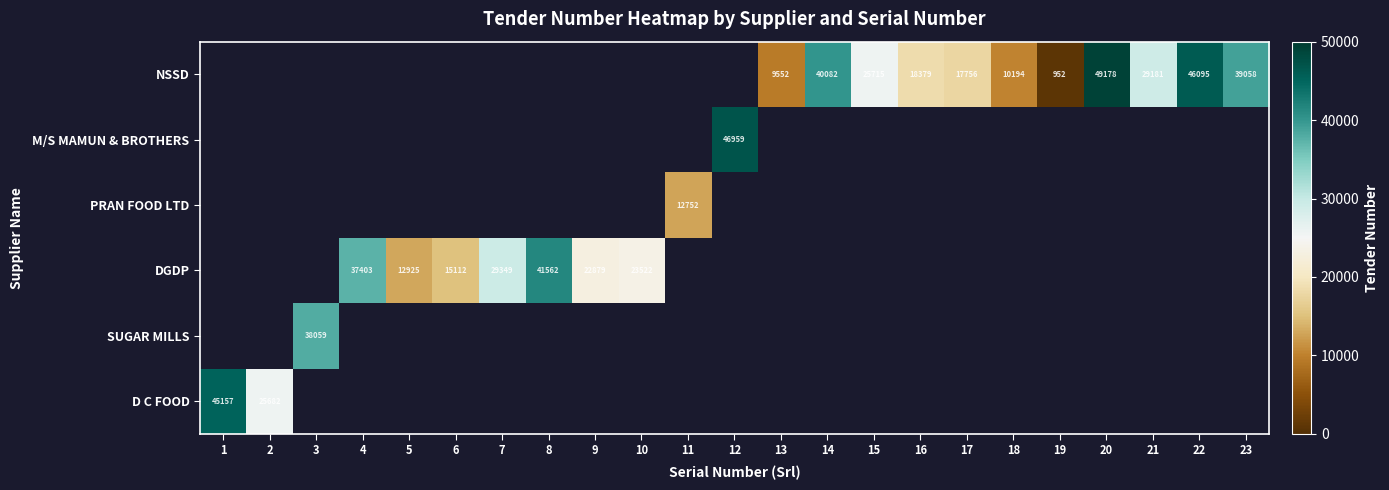

True or false: DGDP has a value of 29349 at 7.

True